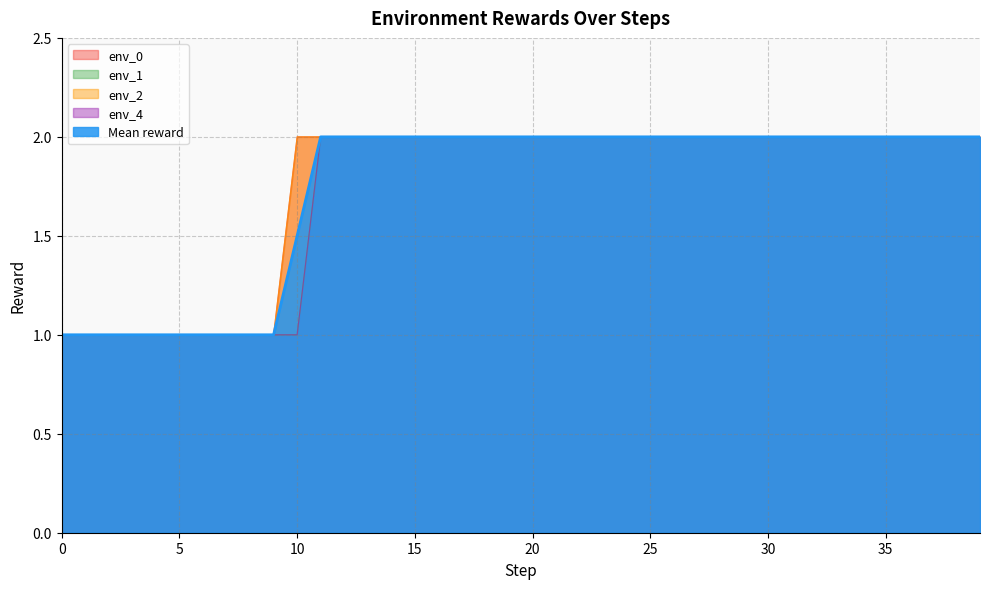

Does the chart have visible grid lines?

Yes